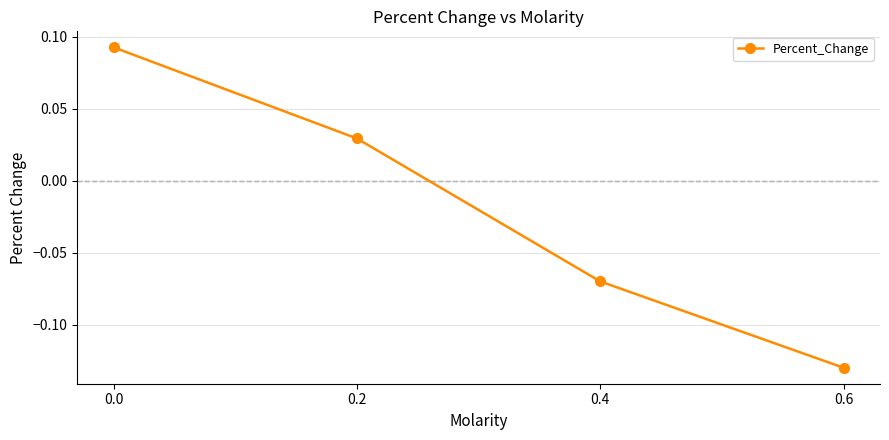

True or false: there are more than 0 points higher than both neighbors.

False